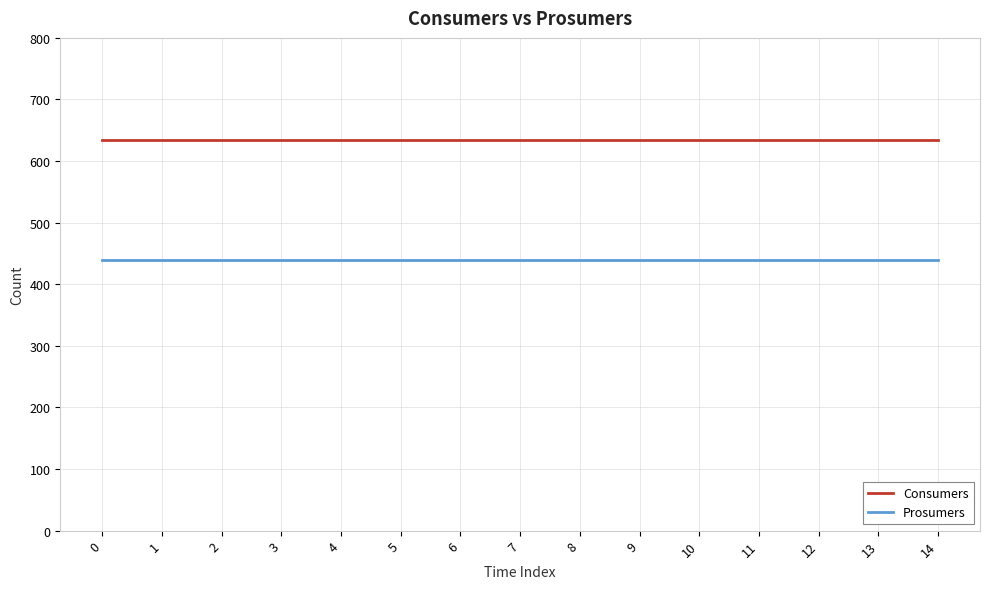

Does the chart have visible grid lines?

Yes